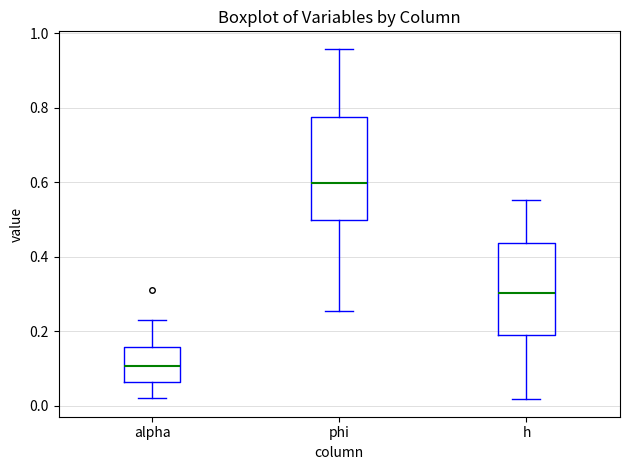

Where does the upper whisker of the box for phi end on the y-axis? The values are not printed on the chart, so give them approximately, as read against the axis.

0.96